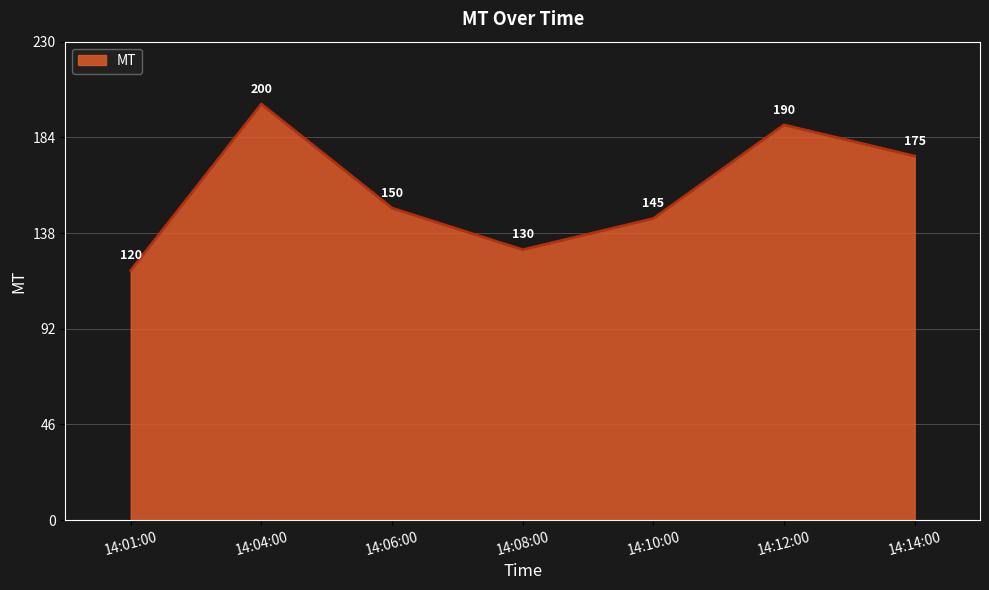

Is it true that the value at 14:08:00 is 213?

False